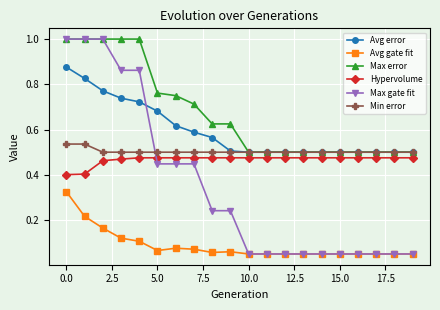

What is the maximum value for Max error?

1.0